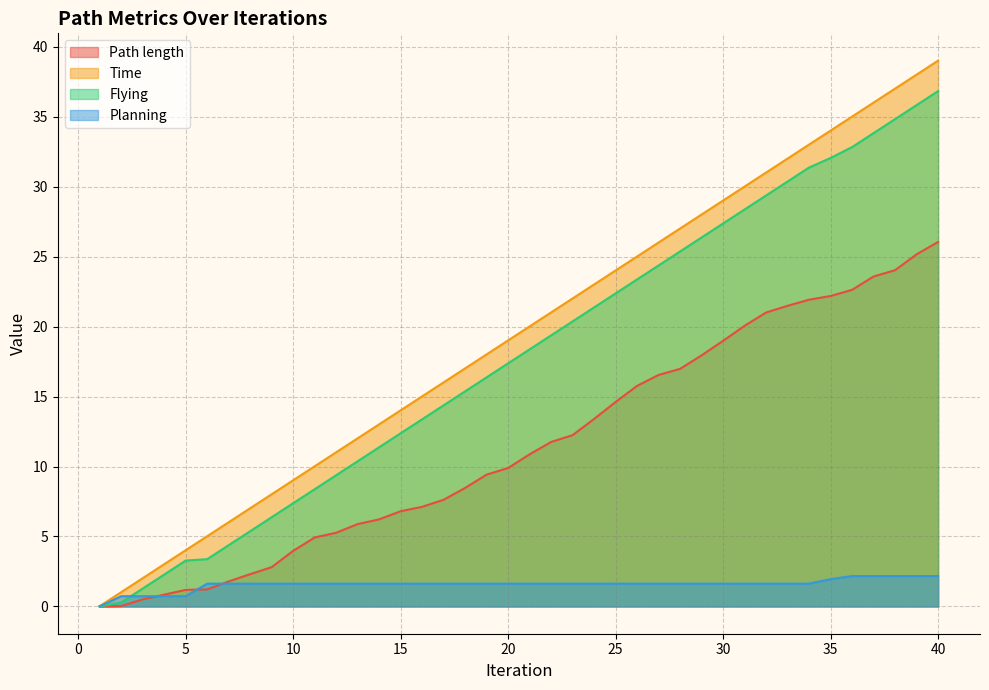

Does the chart display data point markers on the line(s)?

No